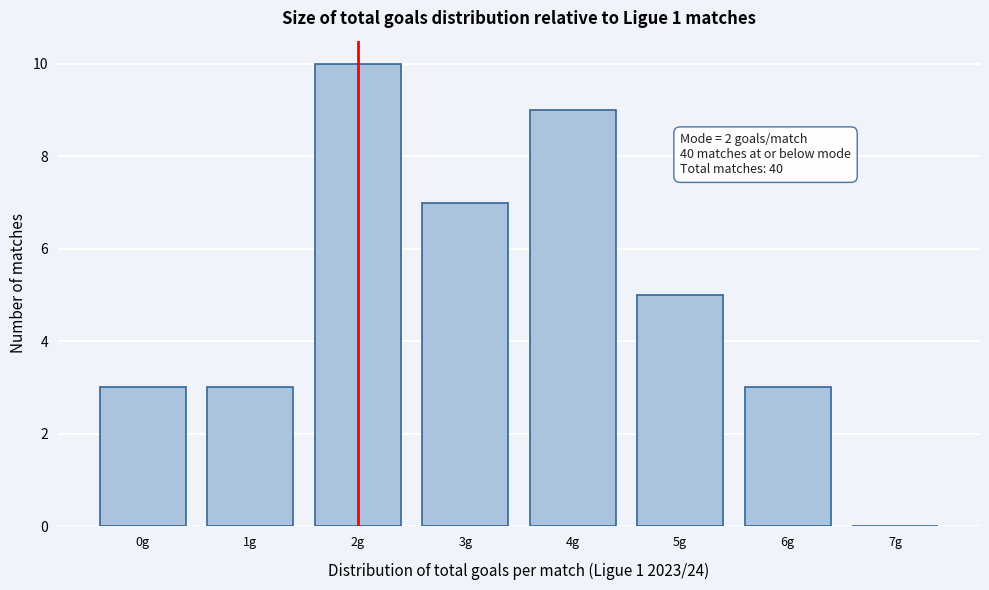

Reading right to left, list all the values displayed in this chart.

7g=0	6g=3	5g=5	4g=9	3g=7	2g=10	1g=3	0g=3